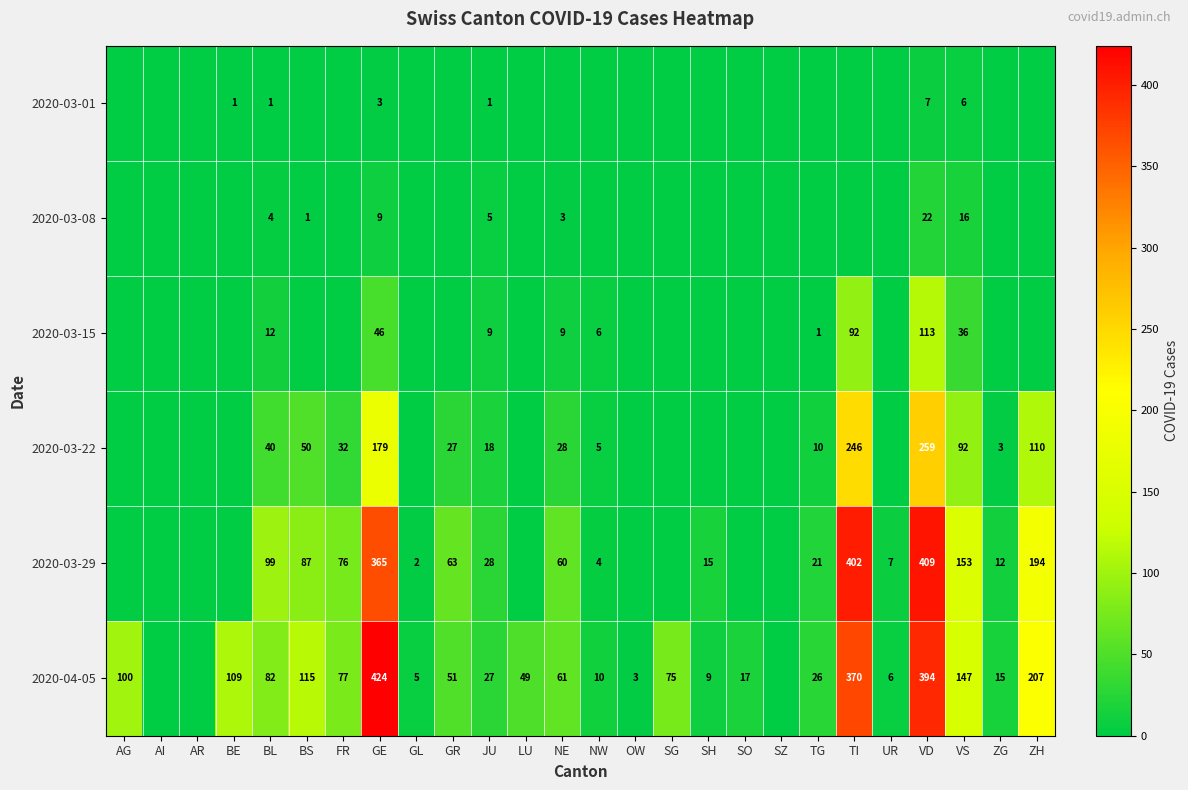

What is the total value across all series at AG?

100